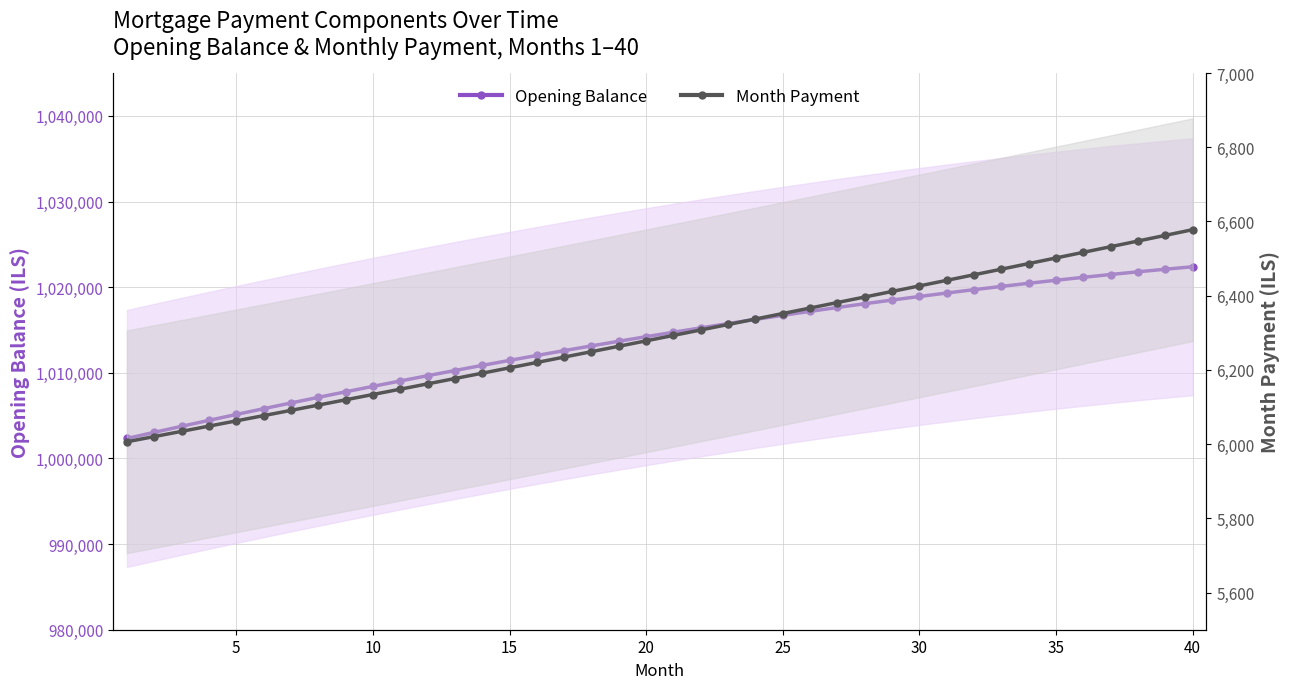

Reading left to right, transcribe all the data shown in this chart.

Opening Balance: 1002333.3	1003047.1	1003751.6	1004446.7	1005132.4	1005808.6	1006475.1	1007131.9	1007778.8	1008415.9	1009042.9	1009659.7	1010266.3	1010862.6	1011448.5	1012023.8	1012588.4	1013142.3	1013685.4	1014217.5	1014738.5	1015248.3	1015746.8	1016233.9	1016709.5	1017173.5	1017625.8	1018066.2	1018494.6	1018910.9	1019315.1	1019706.9	1020086.3	1020453.1	1020807.3	1021148.7	1021477.2	1021792.6	1022094.9	1022383.9
Month Payment: 6006.5	6020.5	6034.5	6048.6	6062.7	6076.9	6091.0	6105.2	6119.5	6133.8	6148.1	6162.4	6176.8	6191.2	6205.7	6220.1	6234.7	6249.2	6263.8	6278.4	6293.1	6307.8	6322.5	6337.2	6352.0	6366.8	6381.7	6396.6	6411.5	6426.5	6441.4	6456.5	6471.6	6486.6	6501.8	6516.9	6532.2	6547.4	6562.7	6578.0